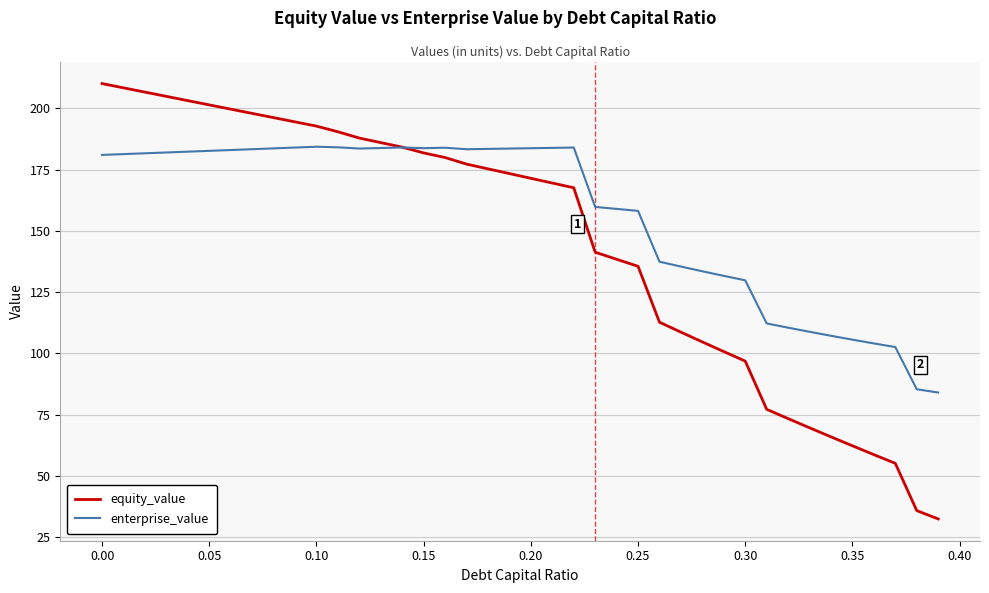

True or false: enterprise_value and equity_value intersect in this chart.

True